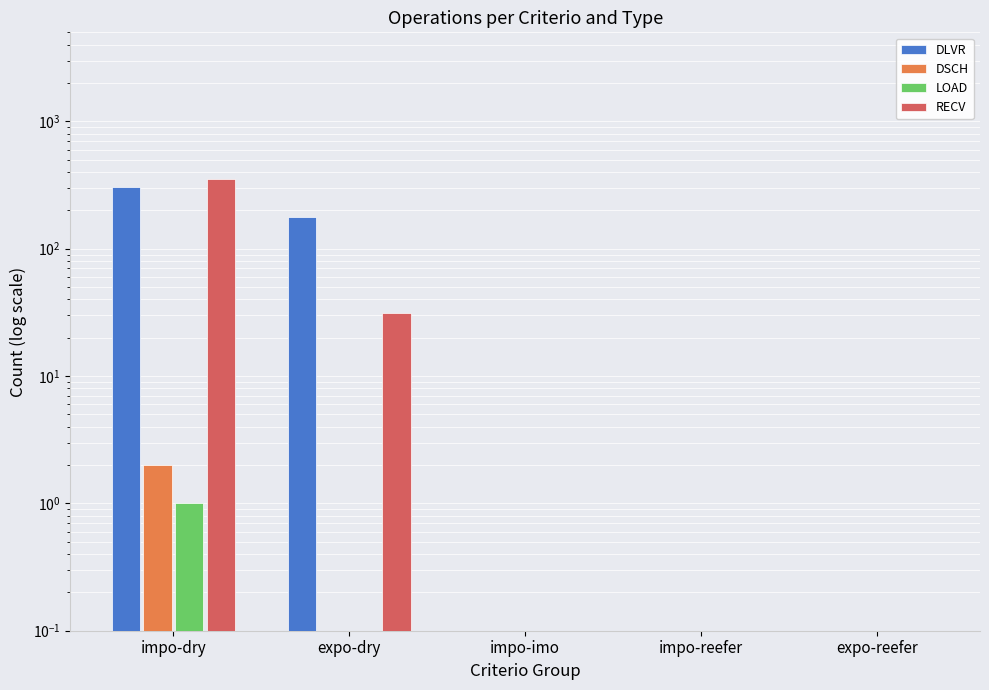

Which series has the largest total across all categories?

DLVR